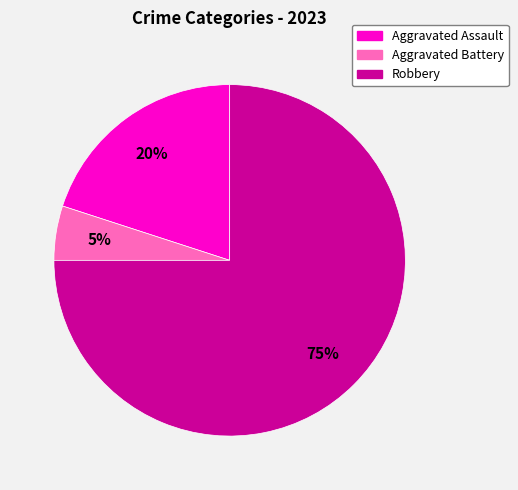

To the nearest percent, what is the difference between the Aggravated Assault and Aggravated Battery slice percentages?

15%